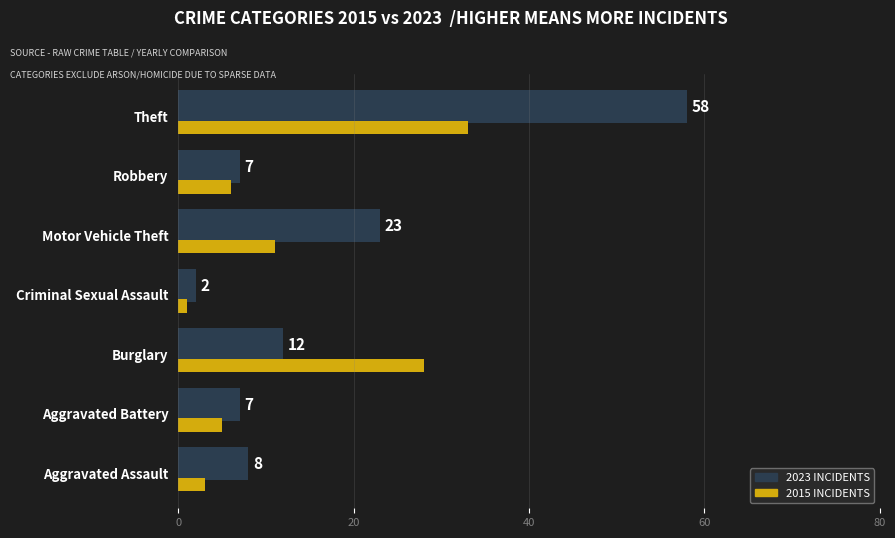

Which series has the largest range (max minus min)?

2023 INCIDENTS